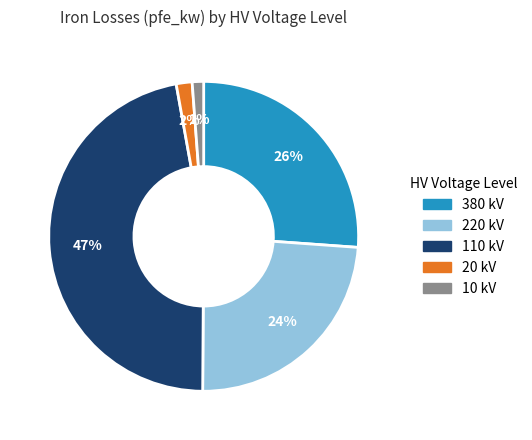

Is there a majority slice in this chart?

No